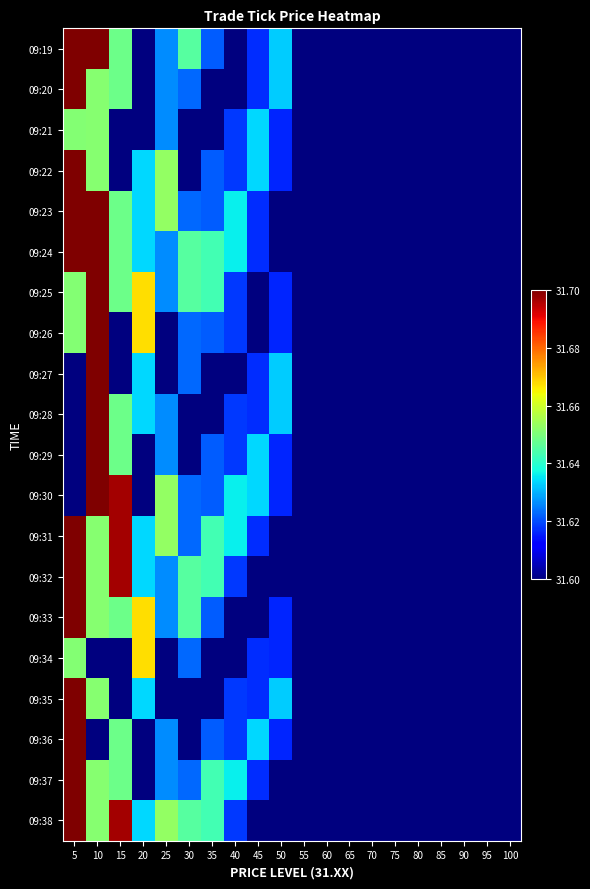

What is the total value across all series at 15?

632.9